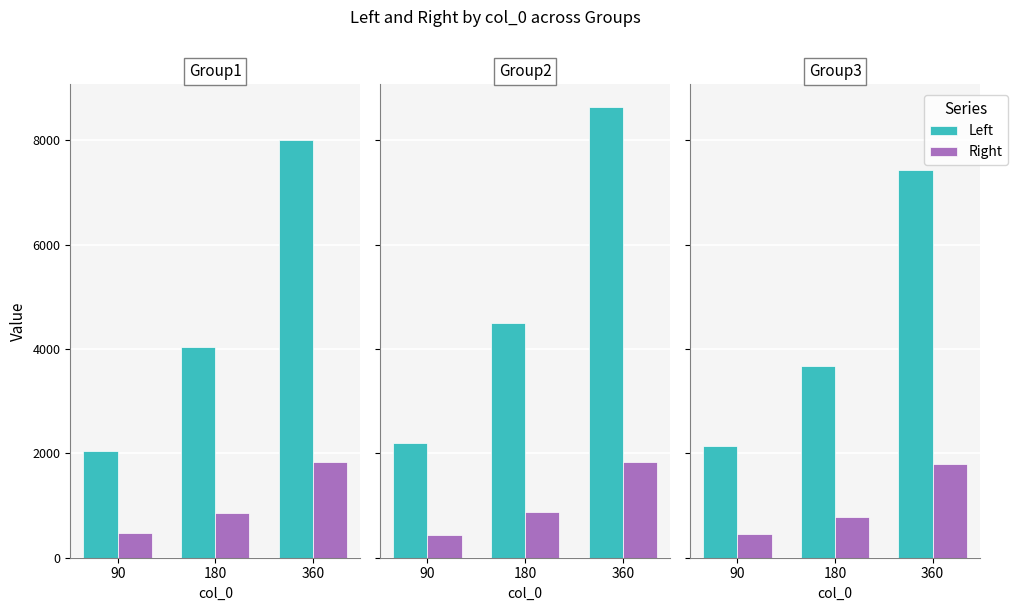

What is the spread (max minus min) of values at 90?

1687